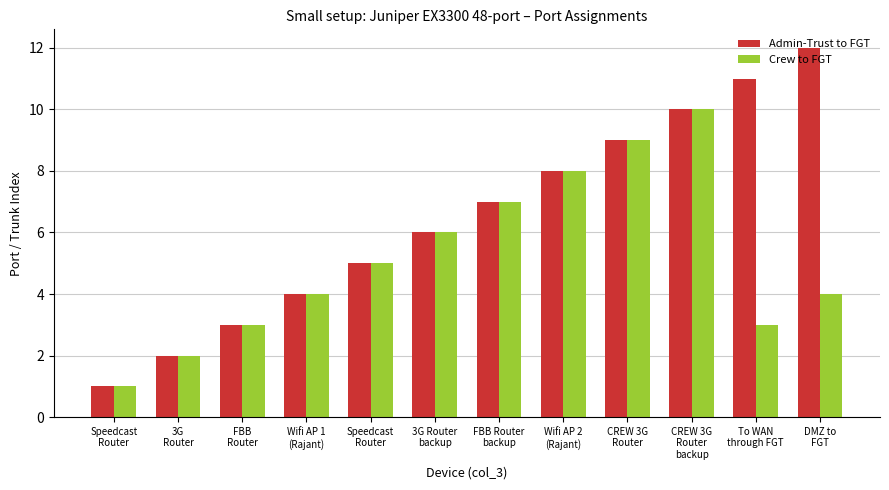

Reading left to right, list all the values displayed in this chart.

Admin-Trust to FGT: 1	2	3	4	5	6	7	8	9	10	11	12
Crew to FGT: 1	2	3	4	5	6	7	8	9	10	3	4